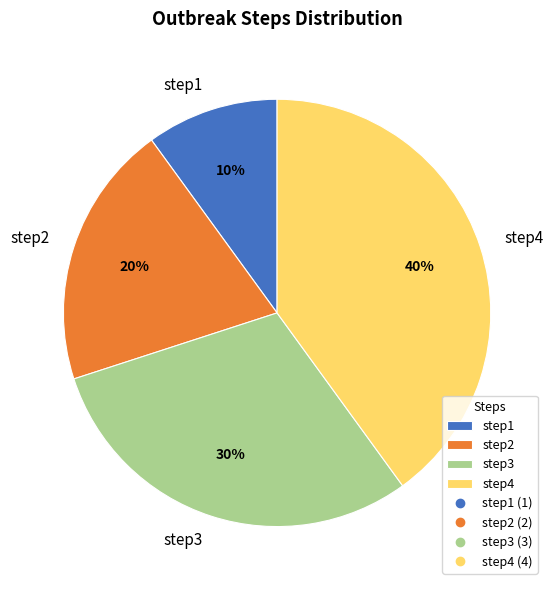

Which has a higher value, step1 or step2?

step2